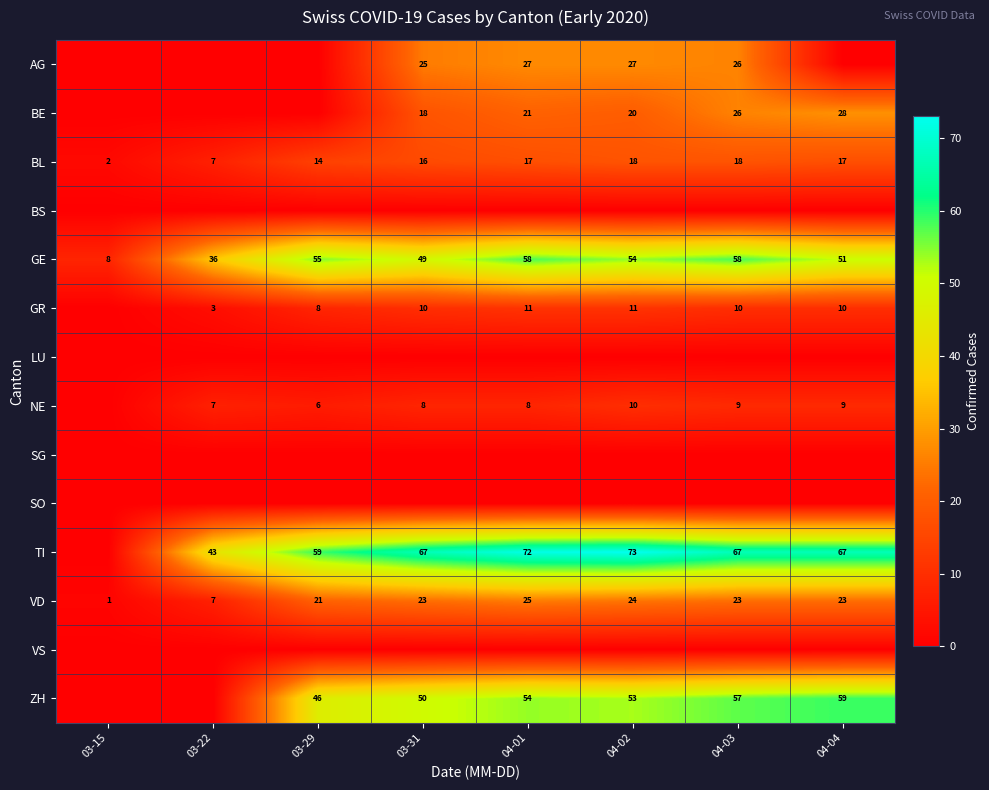

The BE series shows 34 at 04-03. True or false?

False